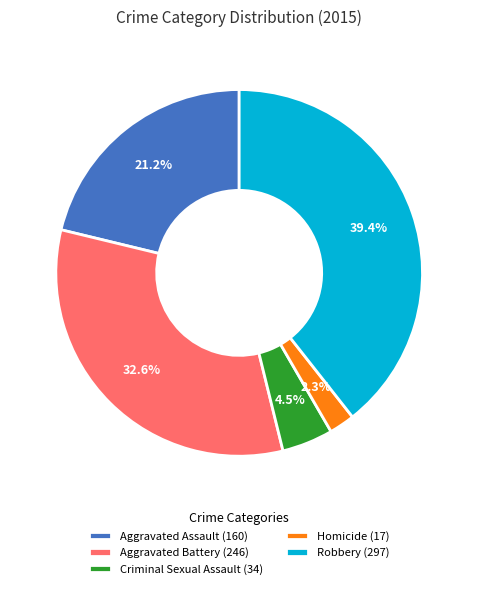

Rank the categories by value from lowest to highest.

Homicide, Criminal Sexual Assault, Aggravated Assault, Aggravated Battery, Robbery